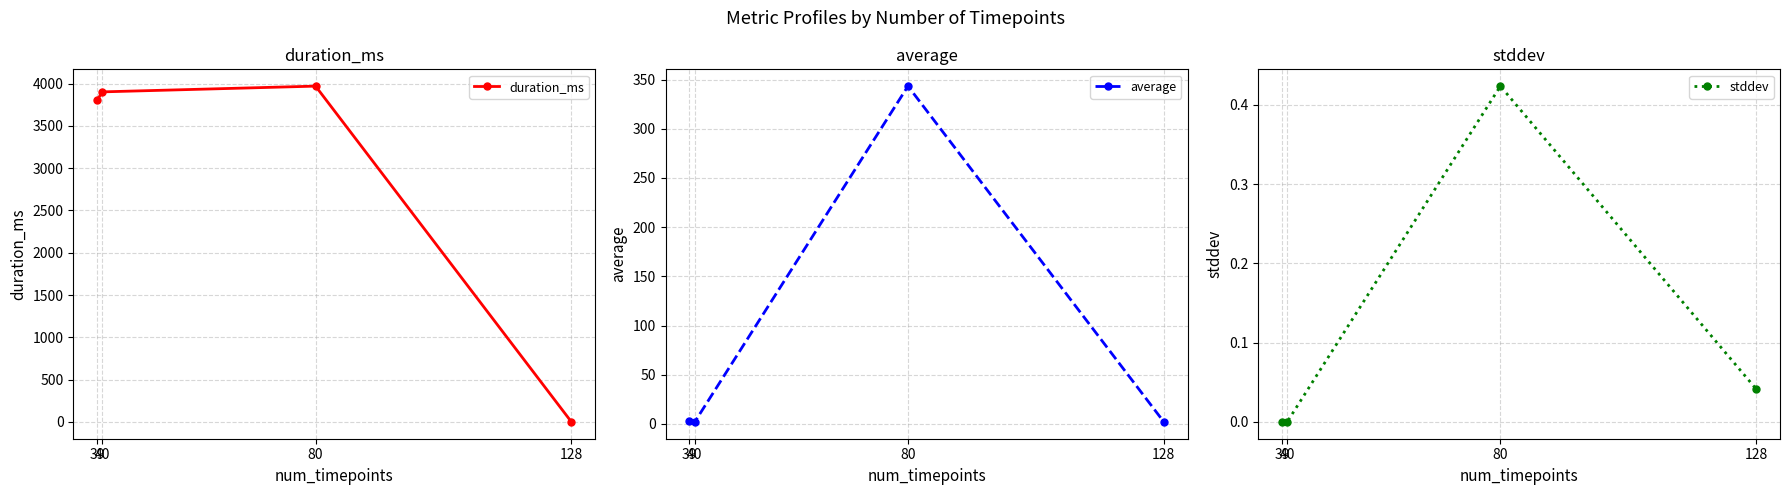

How many distinct data groups are displayed?

3